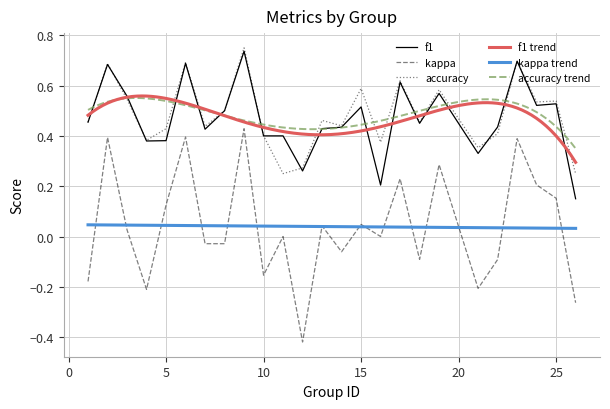

True or false: f1 and kappa intersect in this chart.

False